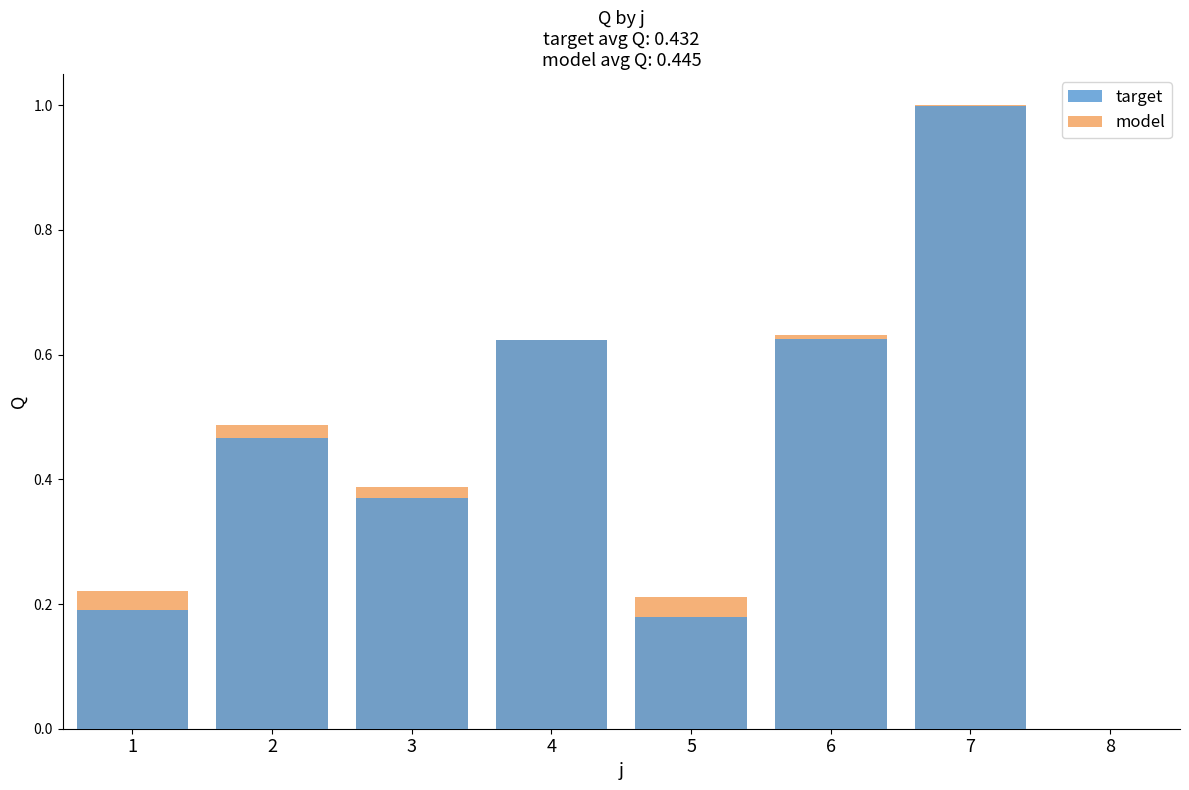

What is the value of the target bar at the 4th from the left?

0.6